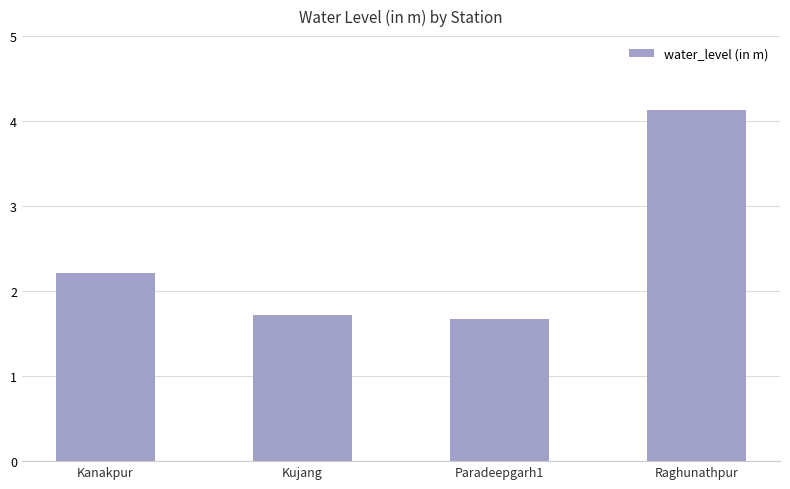

What is the average value?

2.4